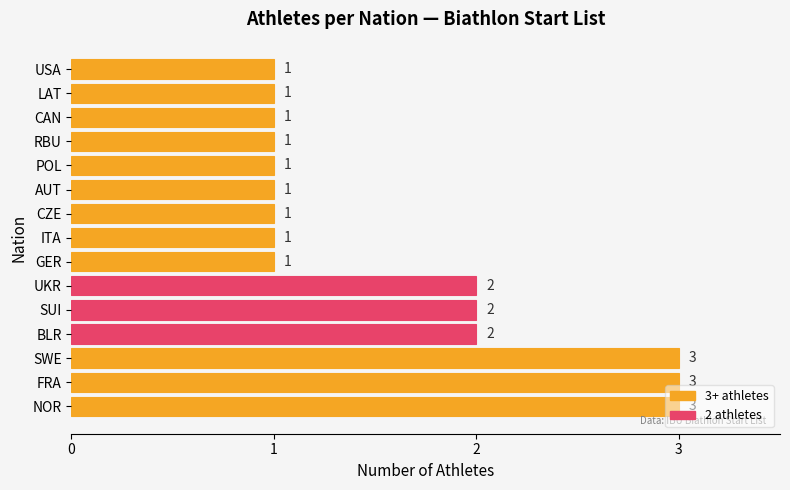

What is the average value?

2